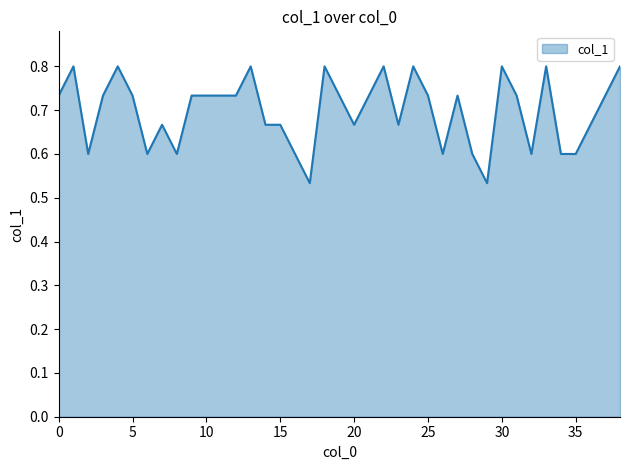

What is the greatest value displayed?

0.8